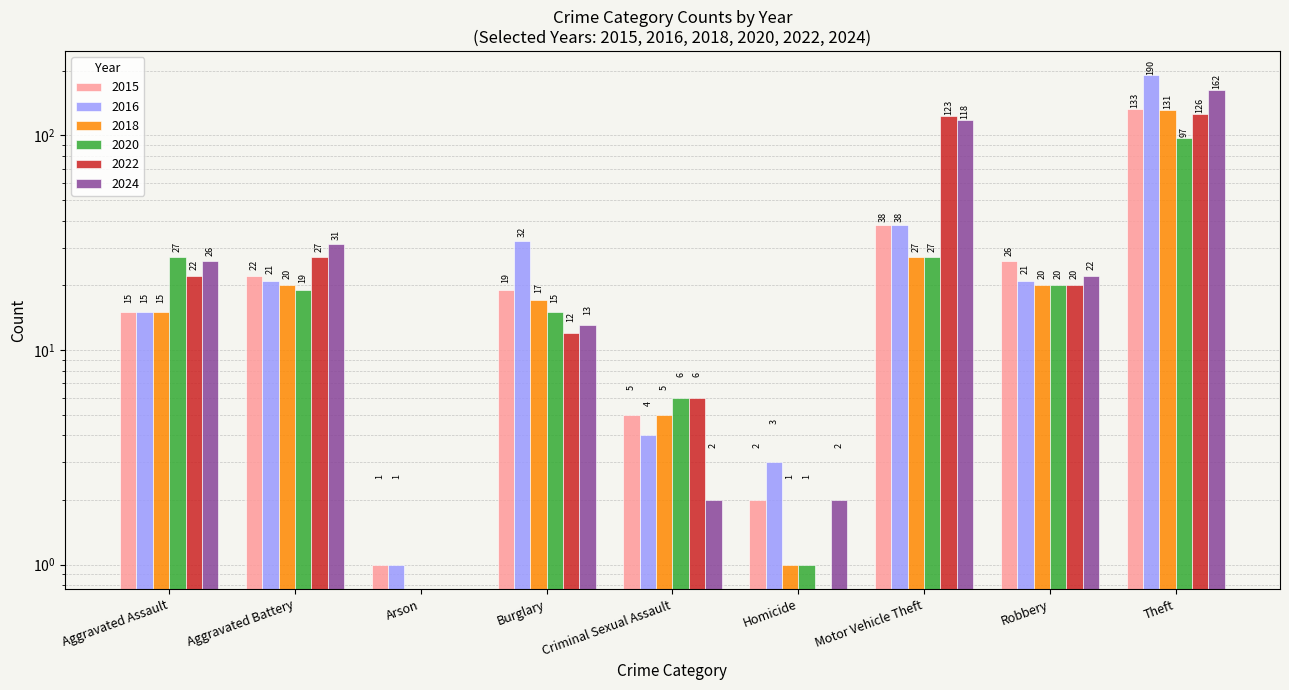

Which series has the largest range (max minus min)?

2016